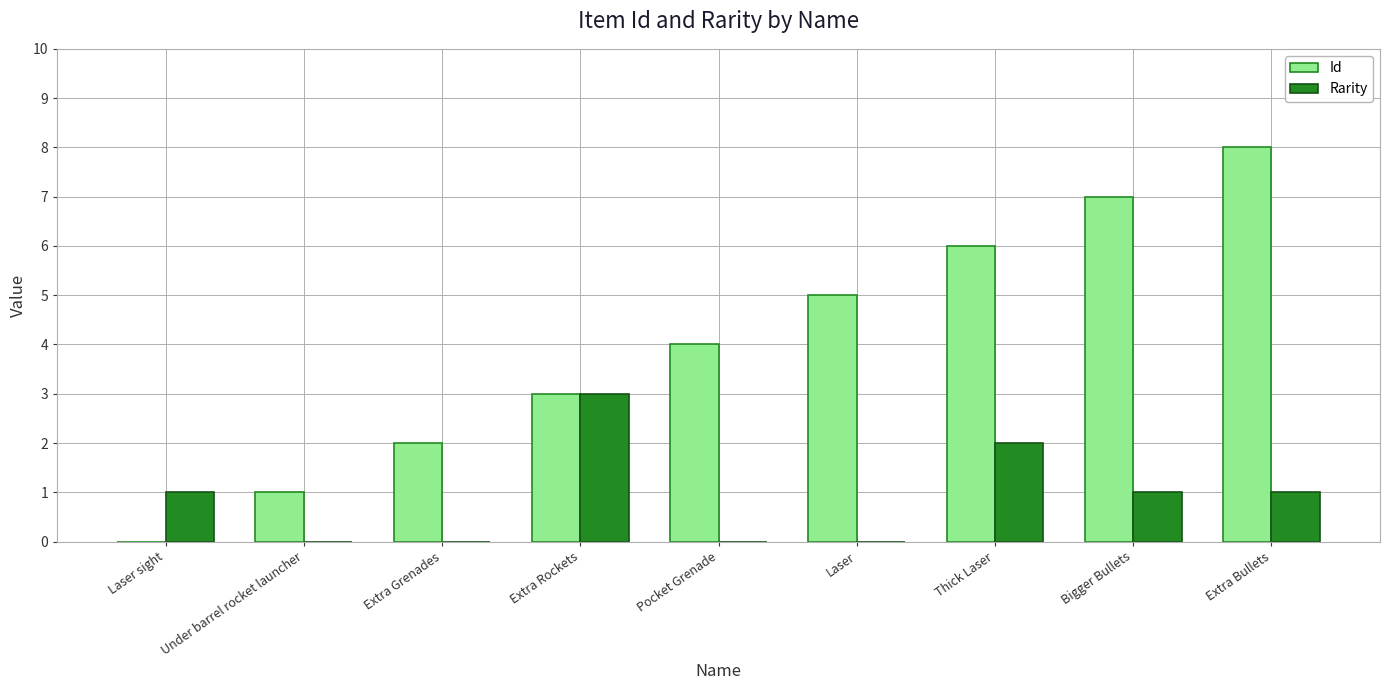

Read the Id value at Extra Rockets.

3